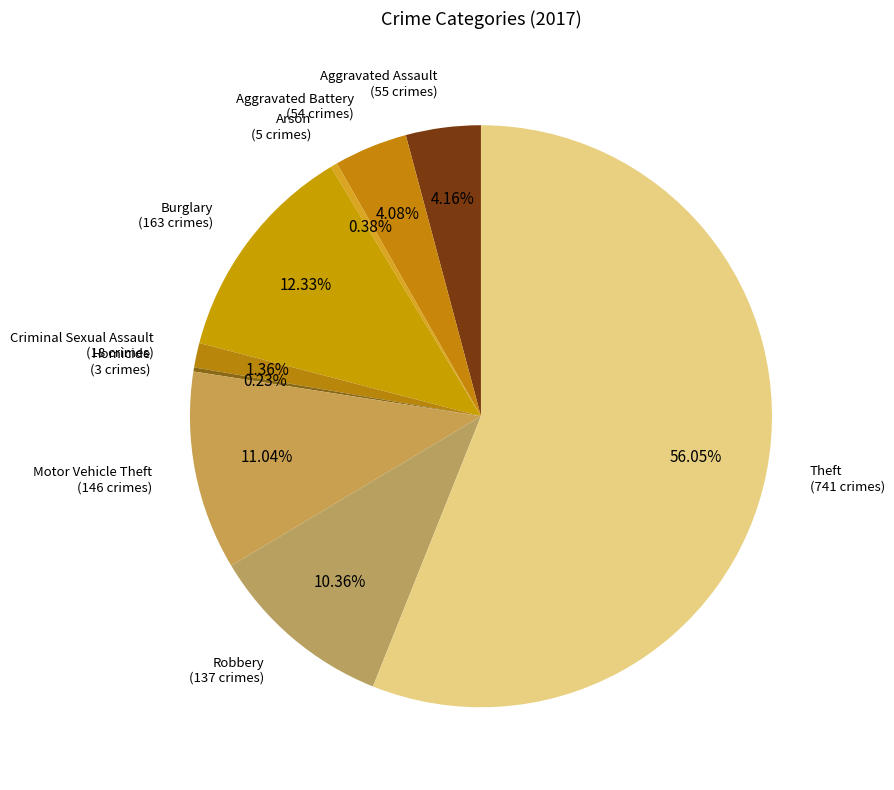

To the nearest percent, what is the difference between the largest and smallest slice percentages?

56%